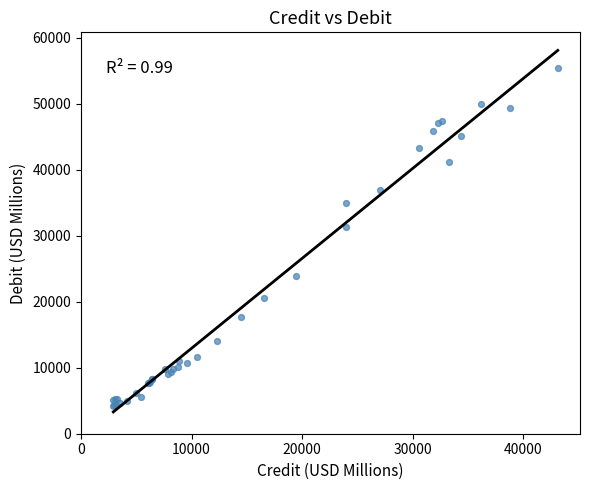

What Y value in the scatter plot is closest to 29766?

31370.1